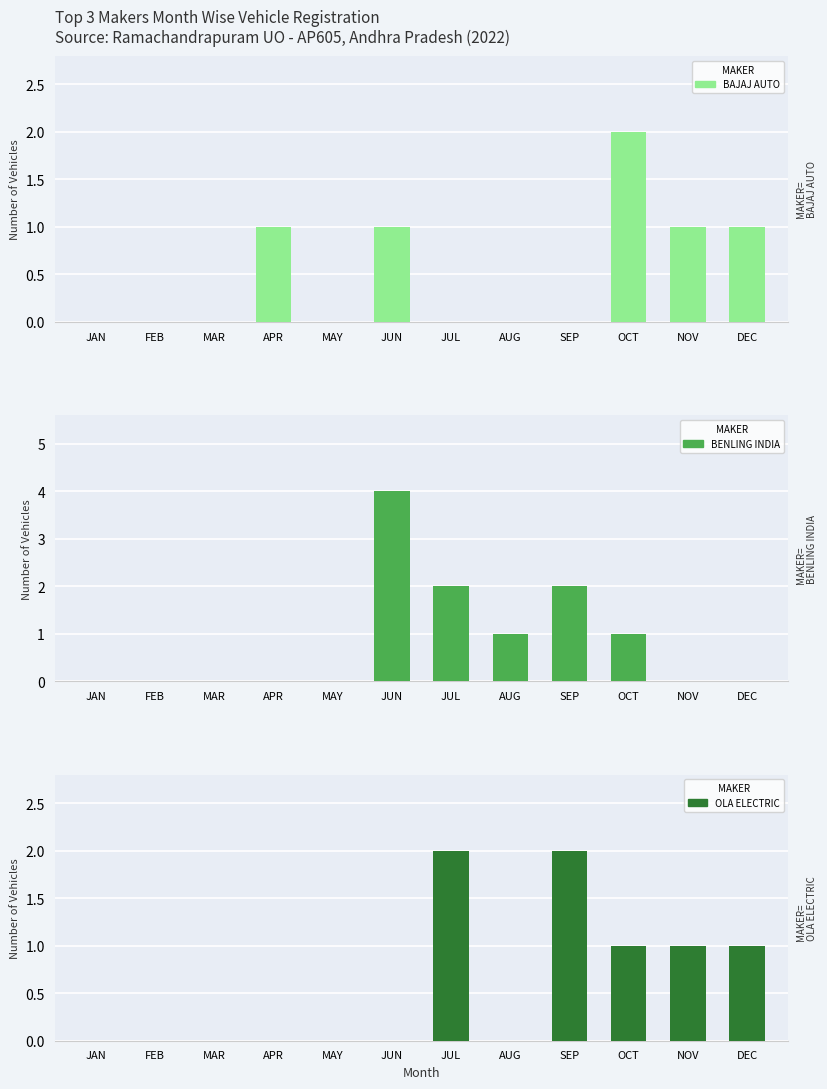

Is it true that BAJAJ AUTO equals 1 at FEB?

False